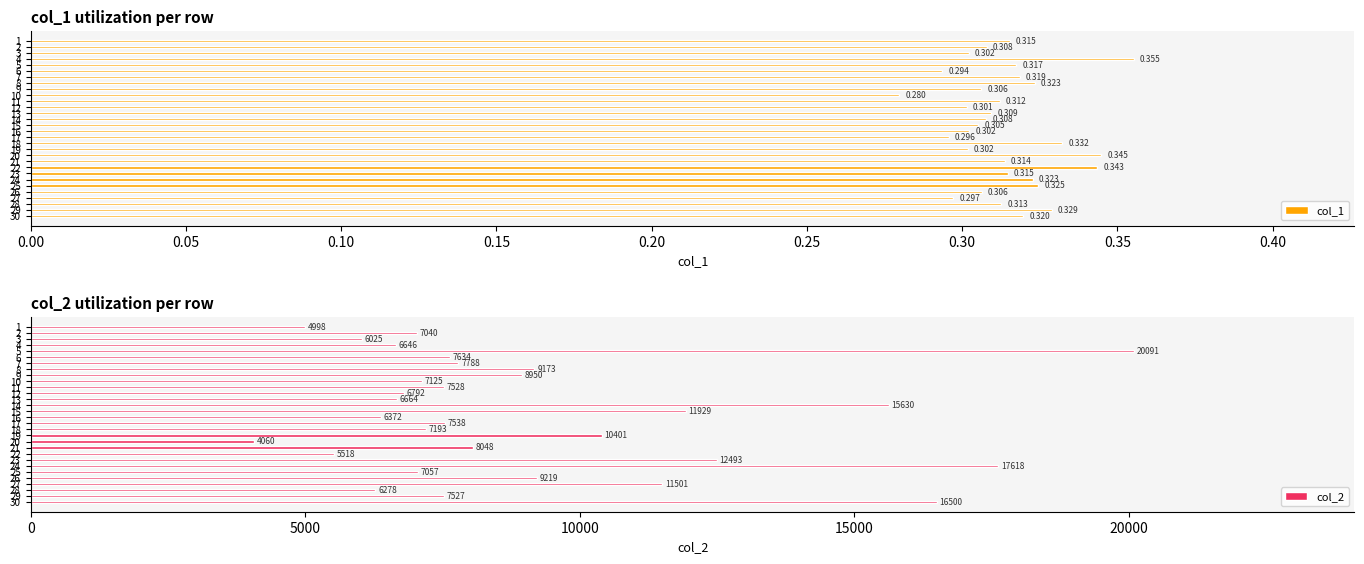

What are all the series names shown in the legend?

col_1, col_2